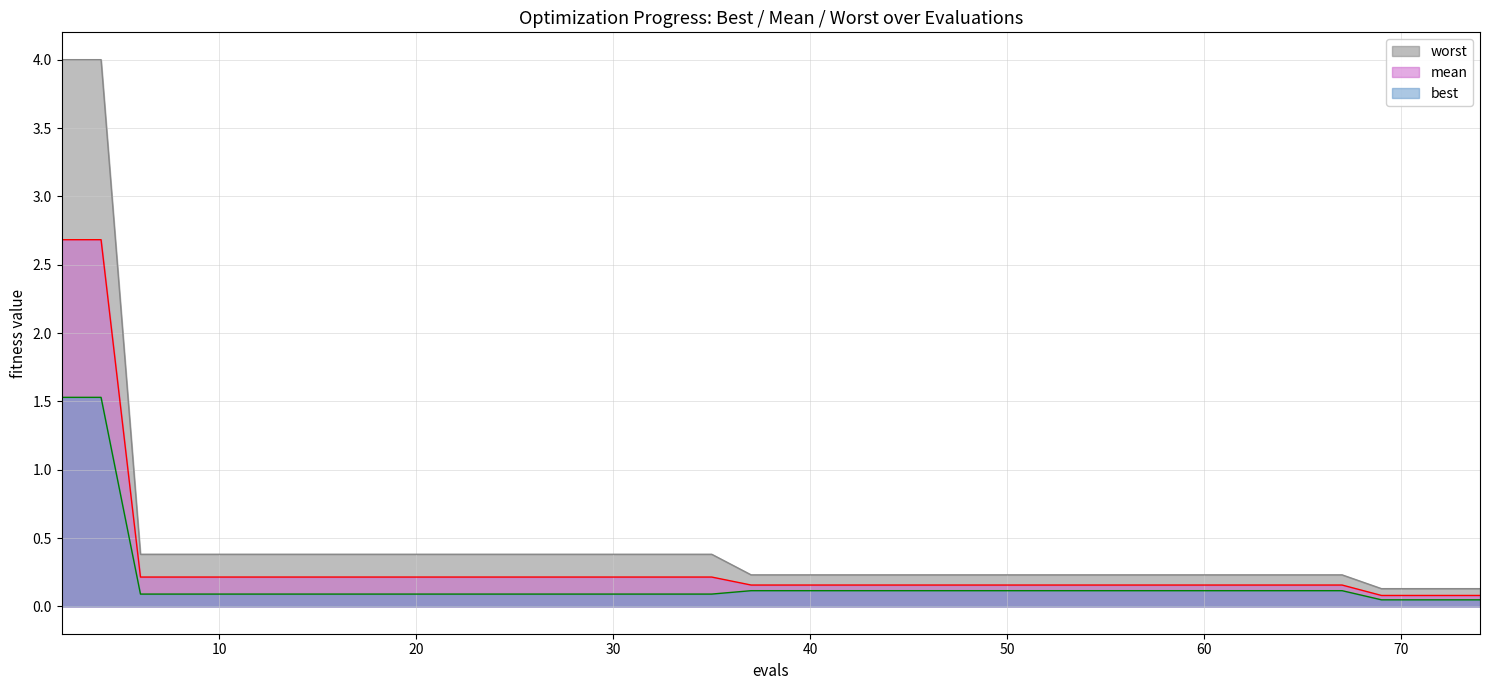

How many lines are shown in the chart?

3